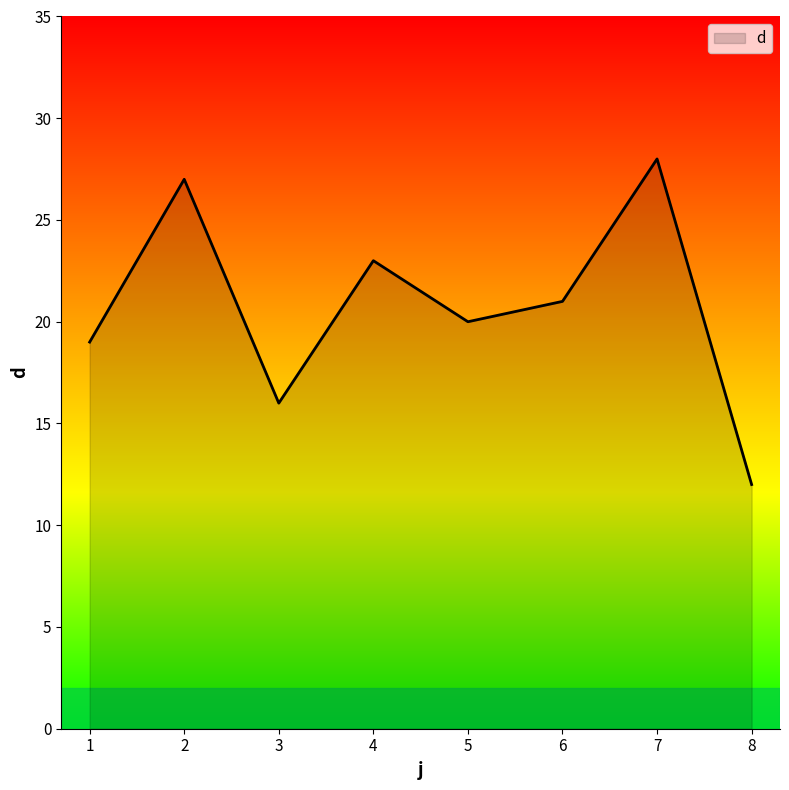

List the labels in order of value, smallest first.

8, 3, 1, 5, 6, 4, 2, 7